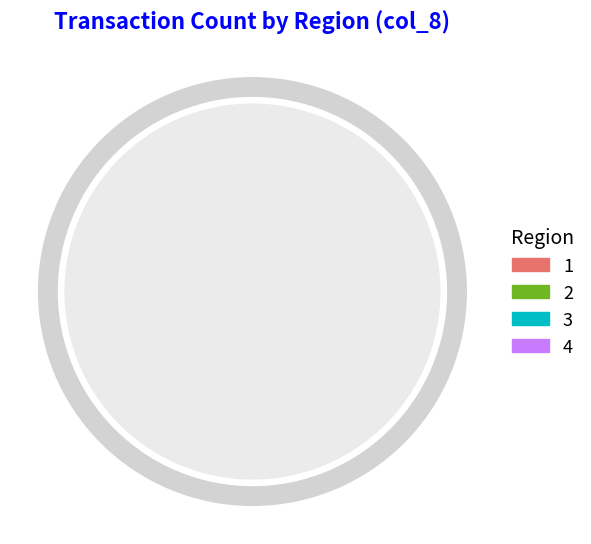

The 1 slice represents 1% of the pie. True or false?

False